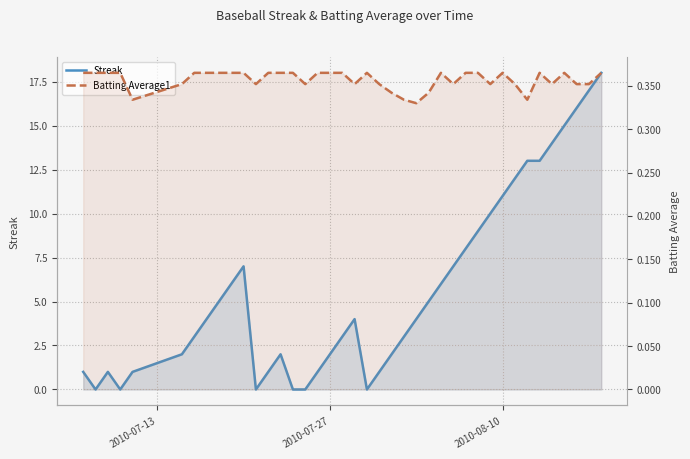

What is the difference between the second highest and minimum values in the Streak series?

17.0